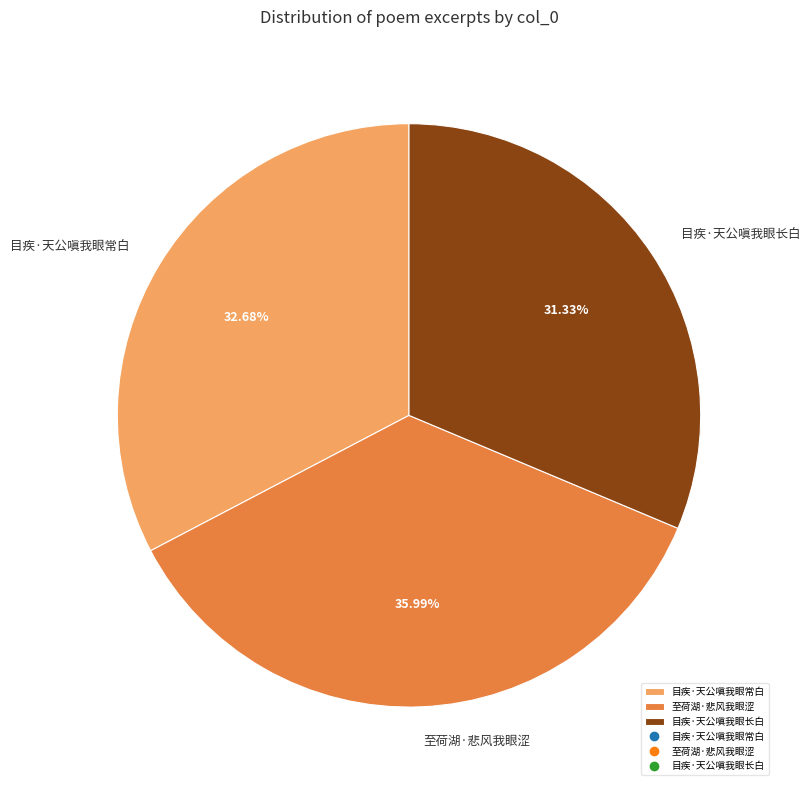

What percentage is NOT represented by 目疾·天公嗔我眼长白?

68.7%